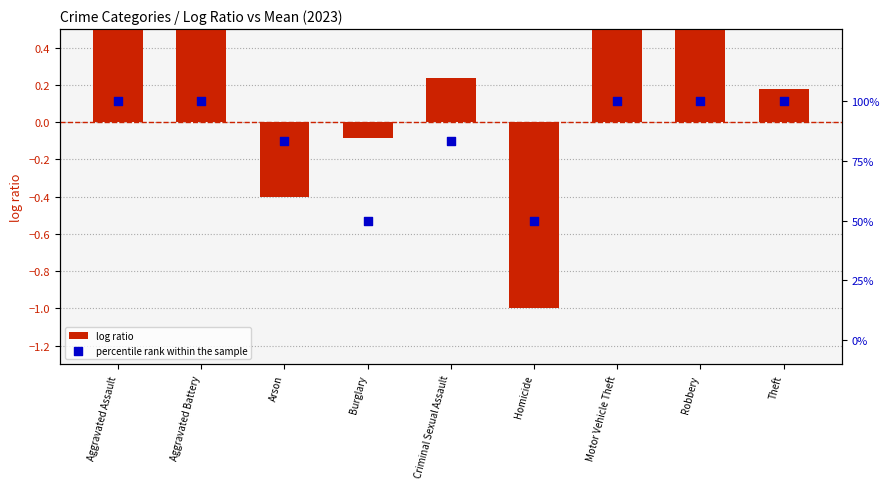

At how many categories does at least one series exceed 0?

9